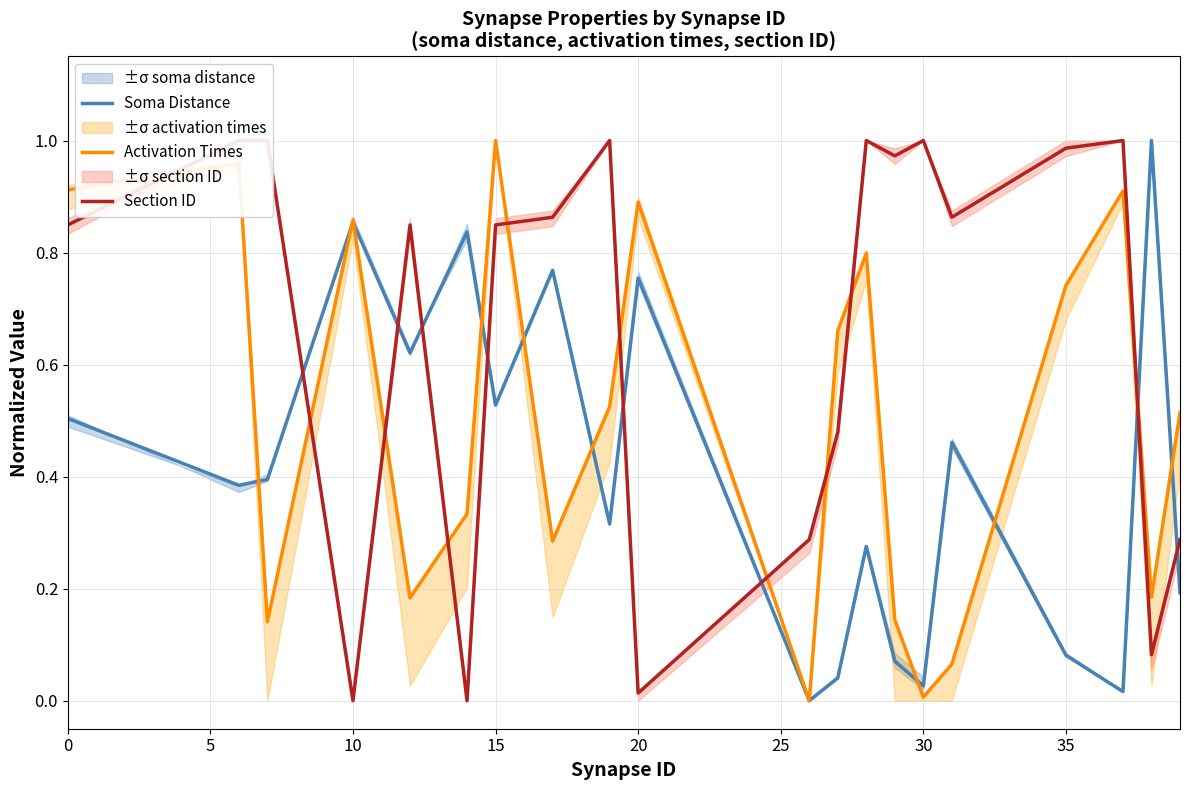

What is the difference between the maximum and minimum values in the Section ID series?

1.0